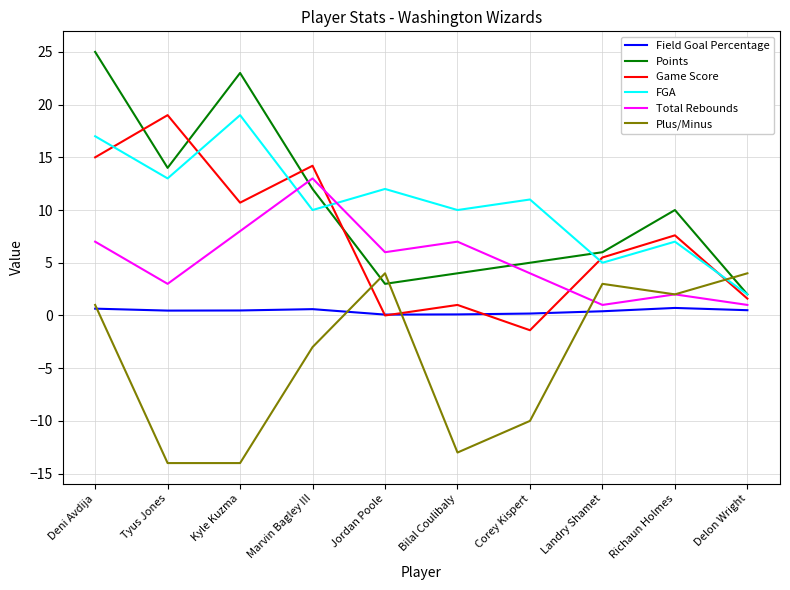

Where does the FGA series first go above 11?

Deni Avdija